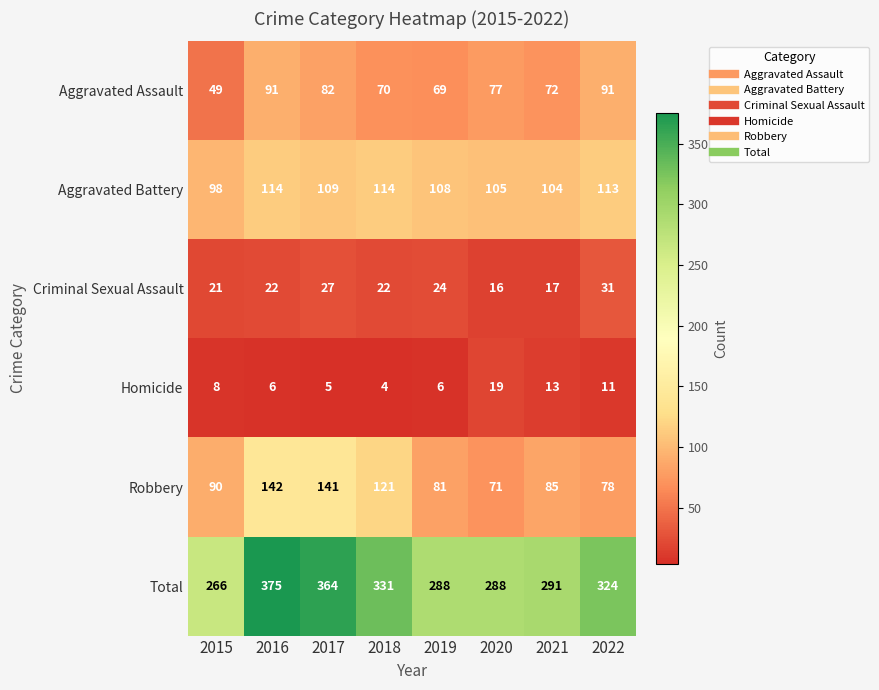

Where is Homicide nearest to the value 11?

2022